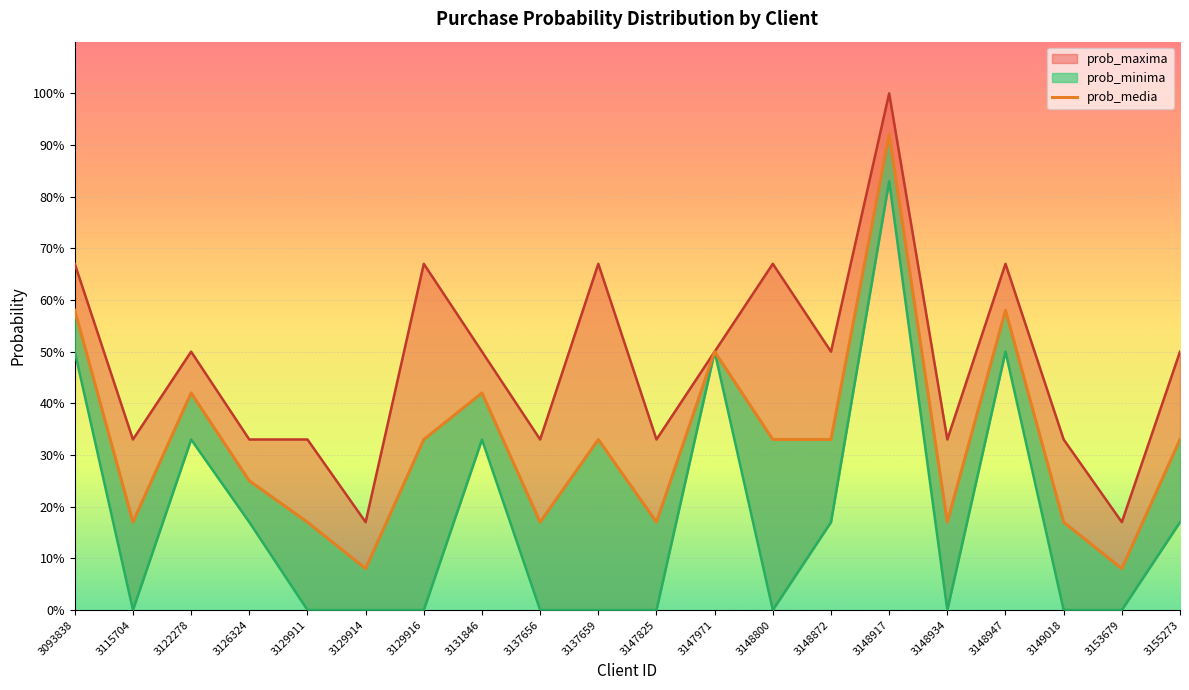

List the labels in order of value, smallest first.

3129914, 3153679, 3115704, 3129911, 3137656, 3147825, 3148934, 3149018, 3126324, 3129916, 3137659, 3148800, 3148872, 3155273, 3122278, 3131846, 3147971, 3093838, 3148947, 3148917